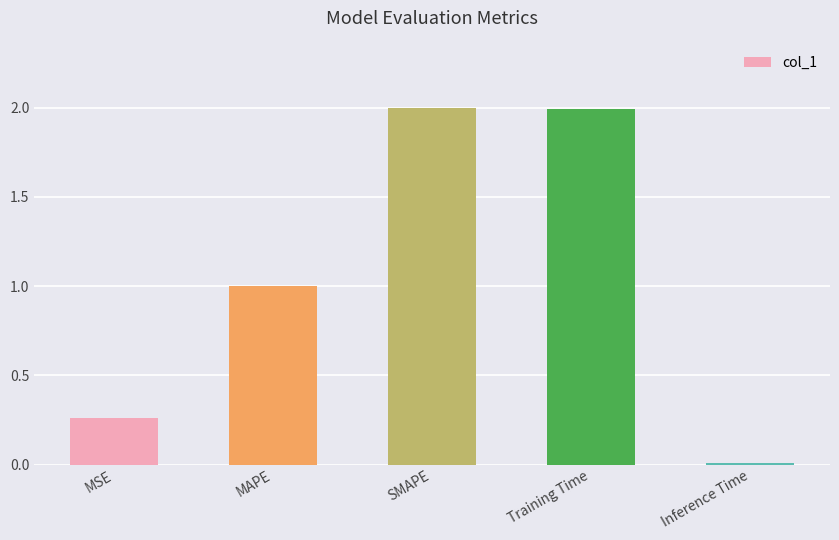

True or false: the data shows 0.7 at SMAPE.

False